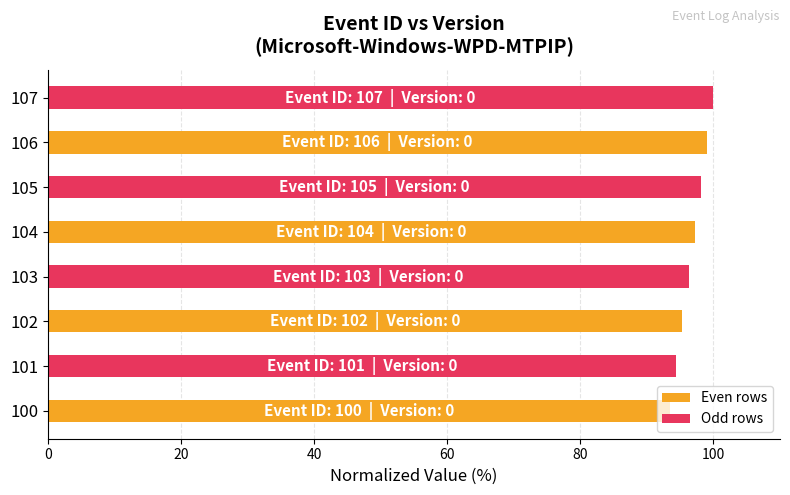

Are the bars grouped side by side (vs. stacked)?

No